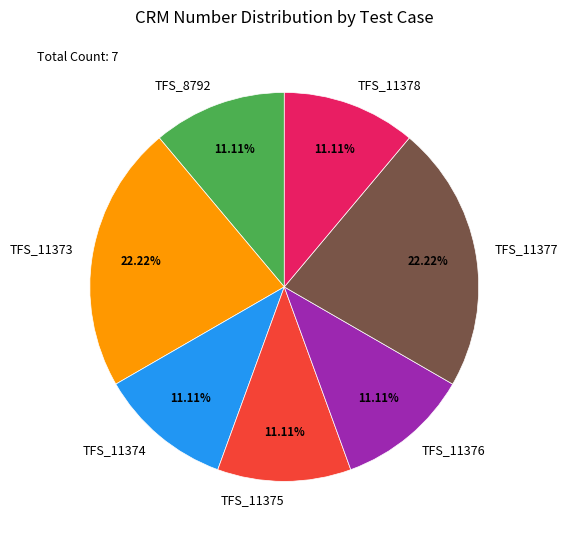

Is there any slice that represents more than half of the pie?

No